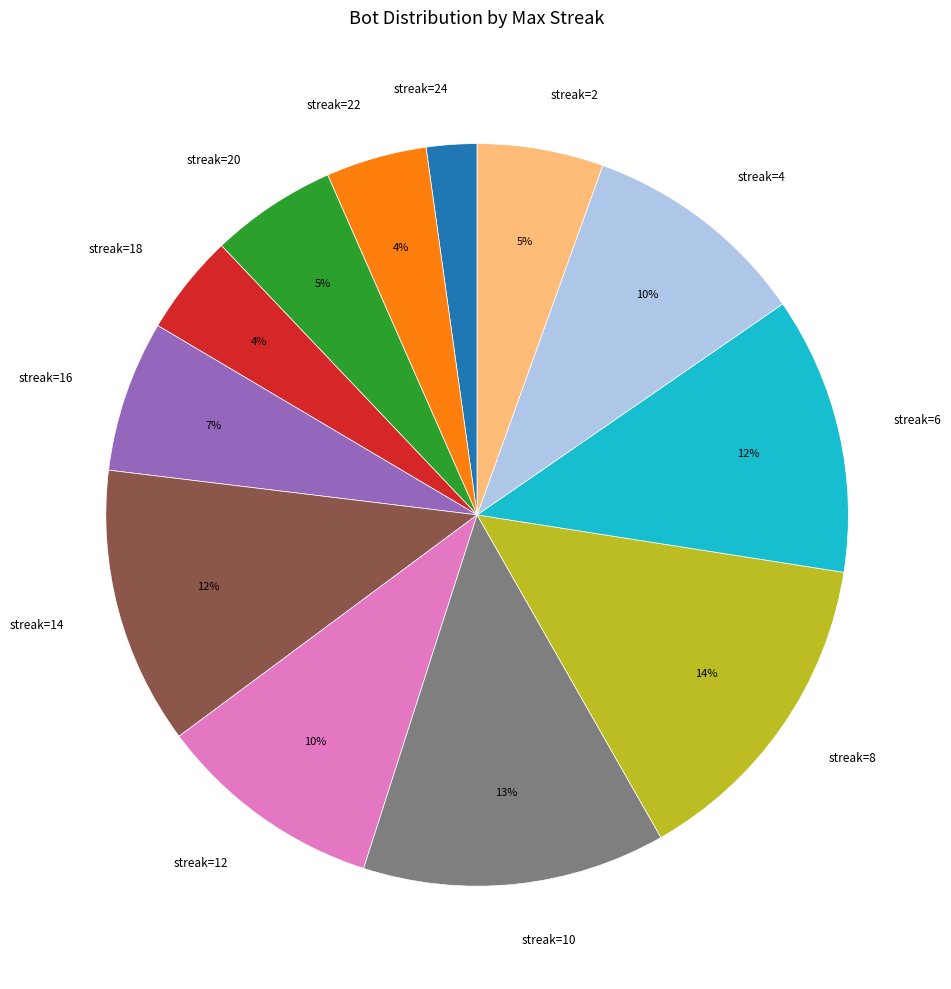

What is the smallest slice in the pie chart?

streak=24